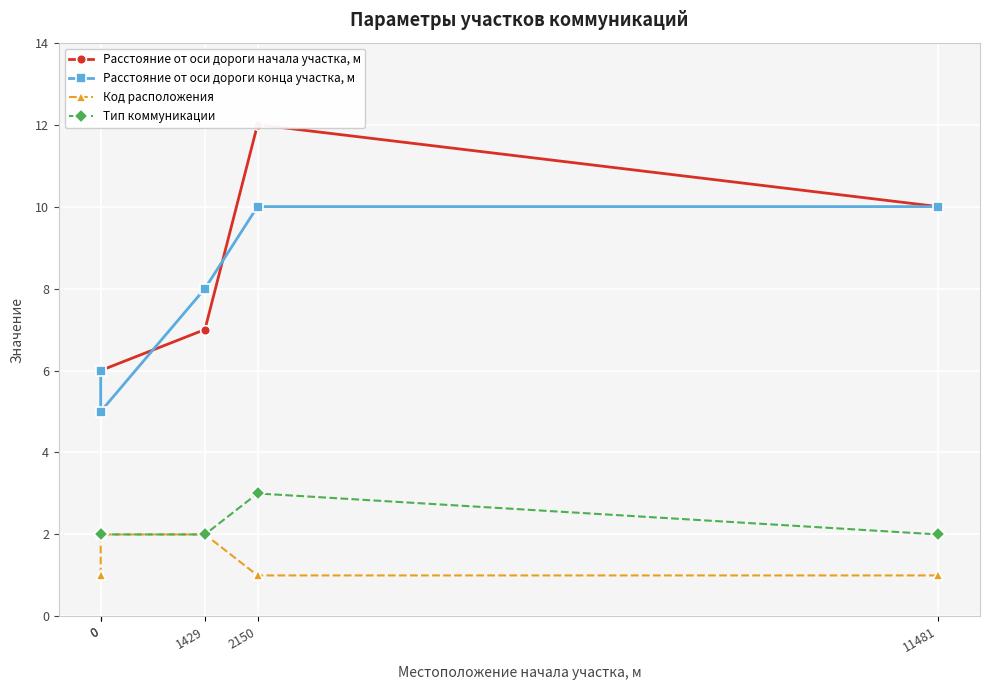

Count the Расстояние от оси дороги конца участка, м values in the range 6 to 10.

4